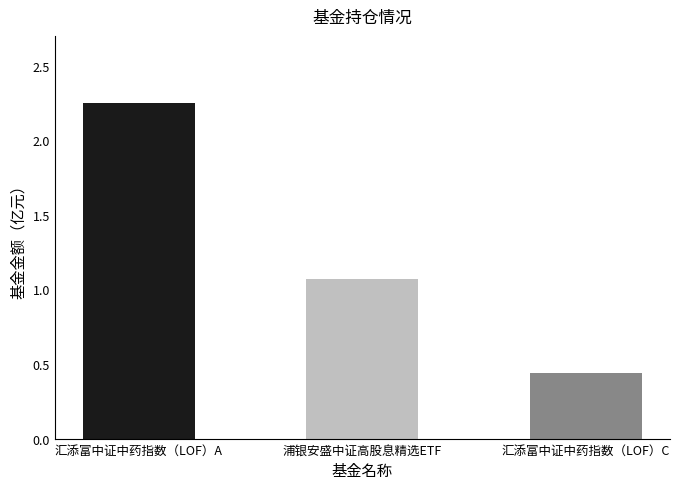

How many groups of bars are there?

3